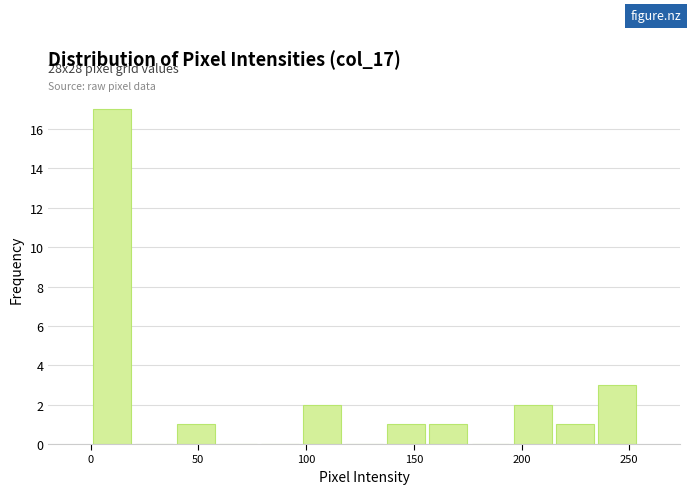

Around what value on the x-axis is the tallest bar? Give the approximate position of its centre, as read against the axis.

10